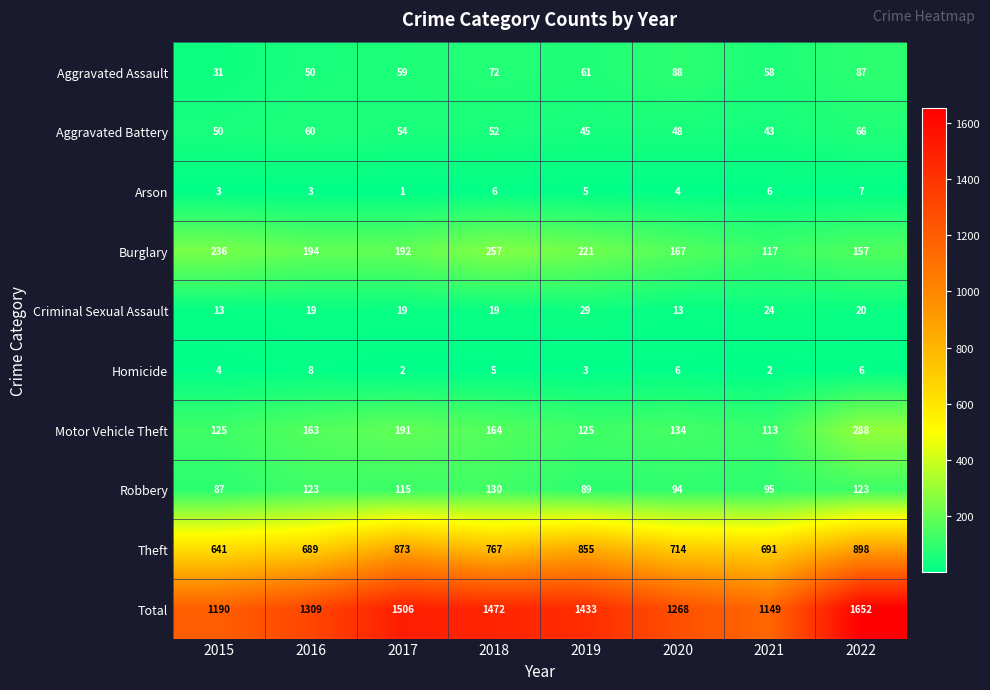

At 2016, list the series in order from largest to smallest.

Total, Theft, Burglary, Motor Vehicle Theft, Robbery, Aggravated Battery, Aggravated Assault, Criminal Sexual Assault, Homicide, Arson